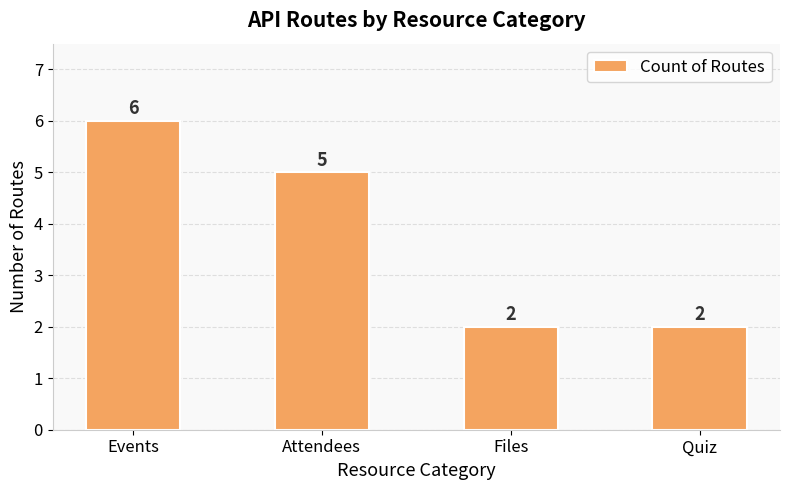

What is the average value?

4